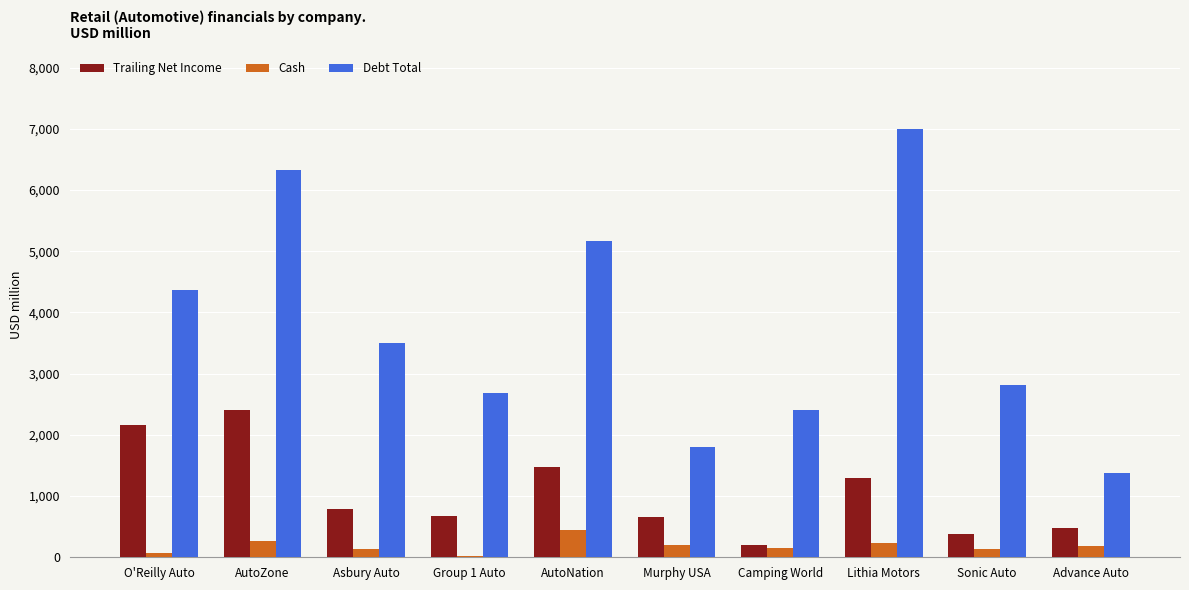

Is the value of Debt Total at Advance Auto greater than the value of Cash at Camping World?

Yes